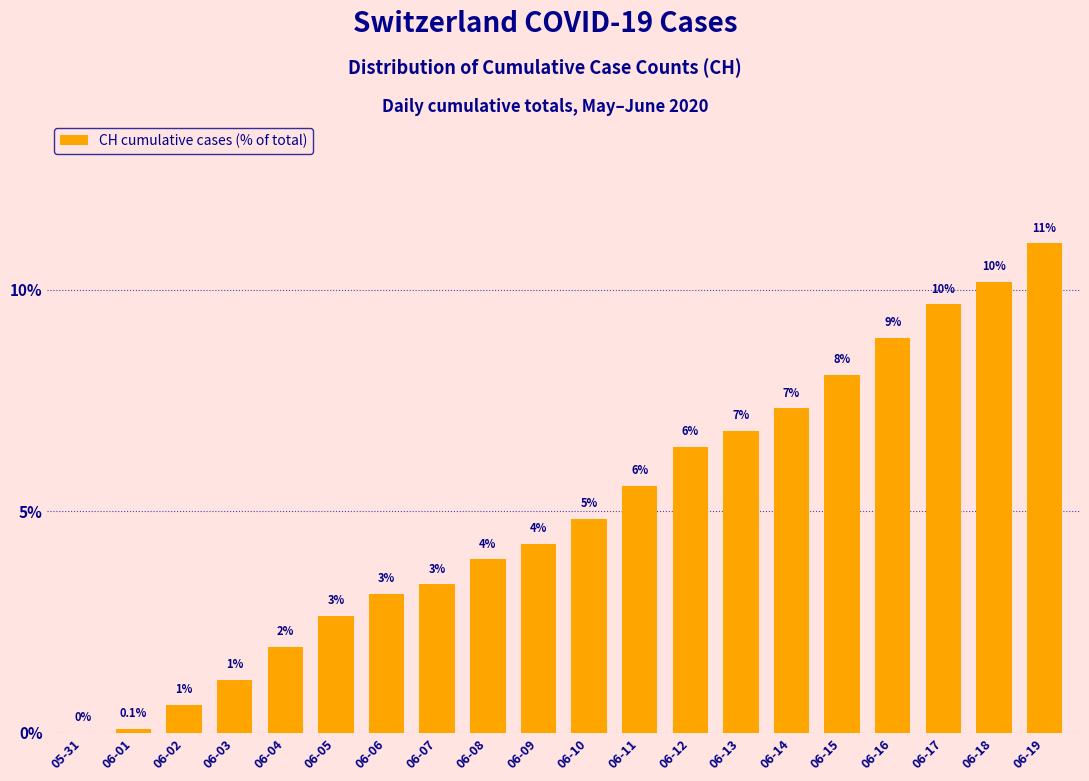

Rank the categories by value from highest to lowest.

06-19, 06-18, 06-17, 06-16, 06-15, 06-14, 06-13, 06-12, 06-11, 06-10, 06-09, 06-08, 06-07, 06-06, 06-05, 06-04, 06-03, 06-02, 06-01, 05-31